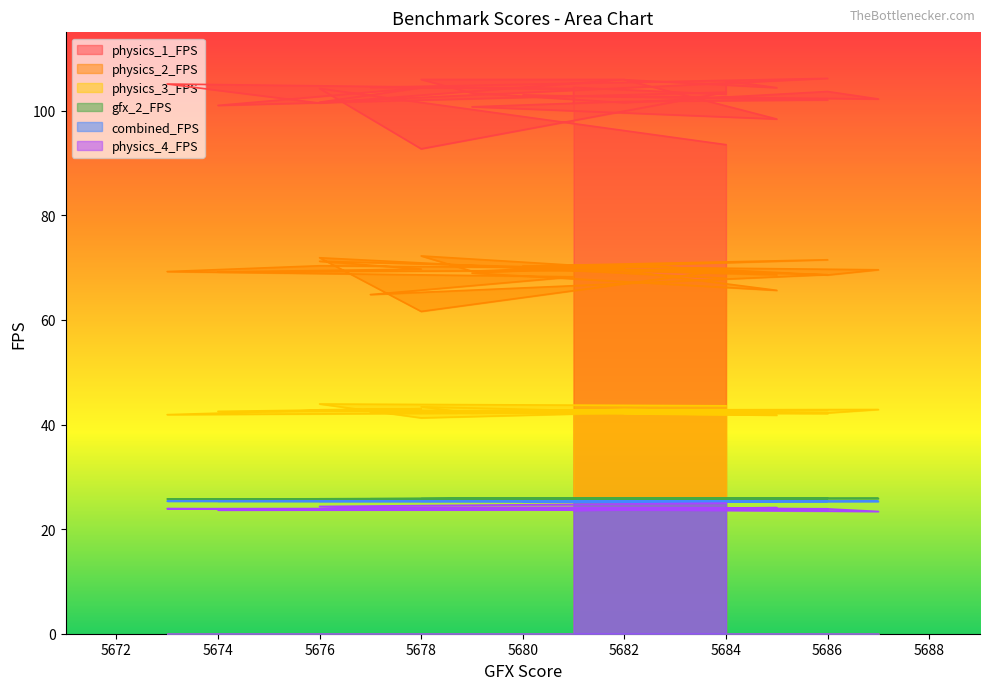

Does the chart have visible grid lines?

No